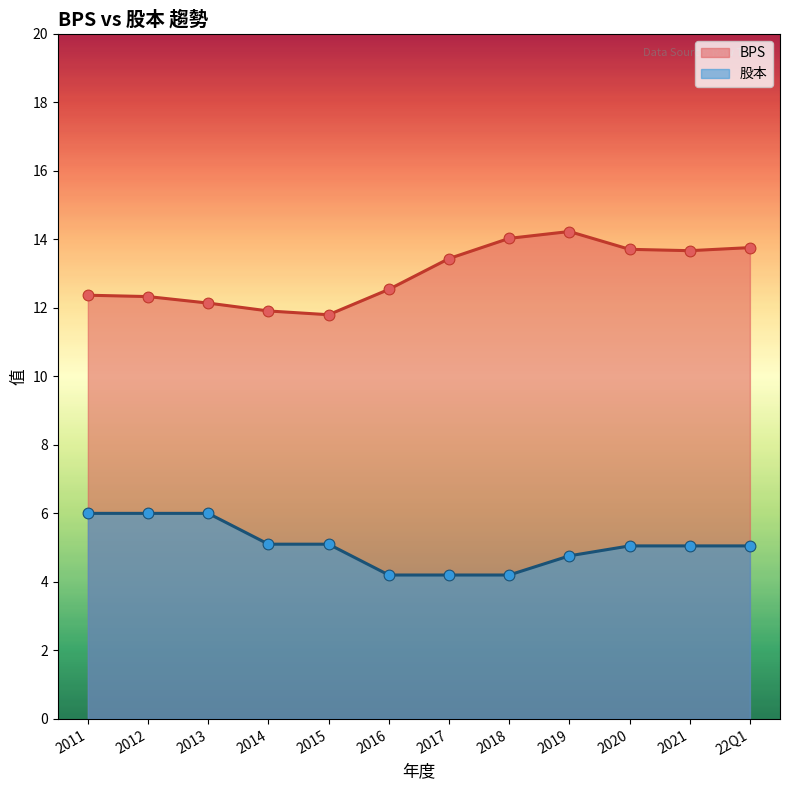

Is the value of BPS at 2013 greater than the value of 股本 at 2019?

Yes